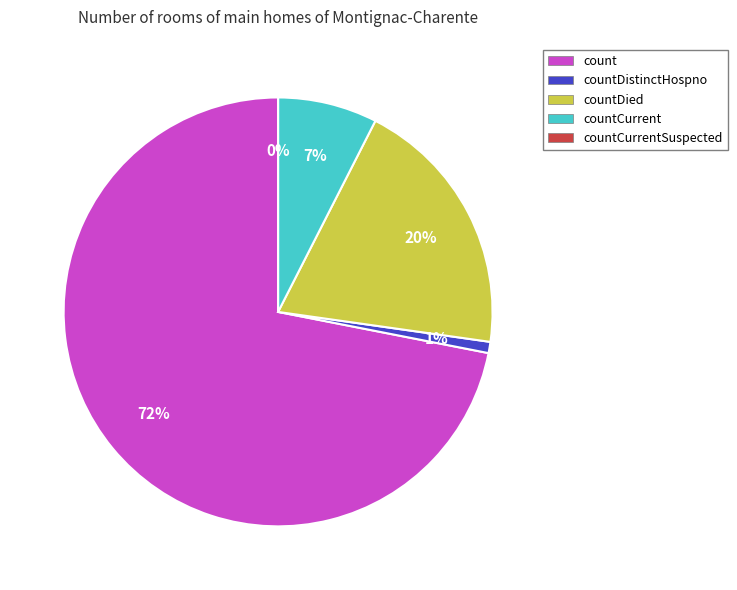

What is the change in value from count to countCurrent?

-5964